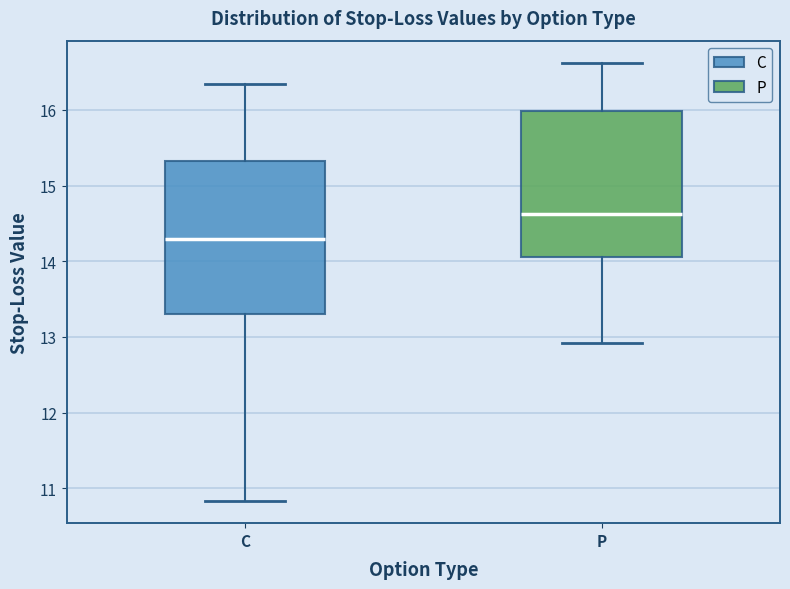

Which box has the highest median line?

P